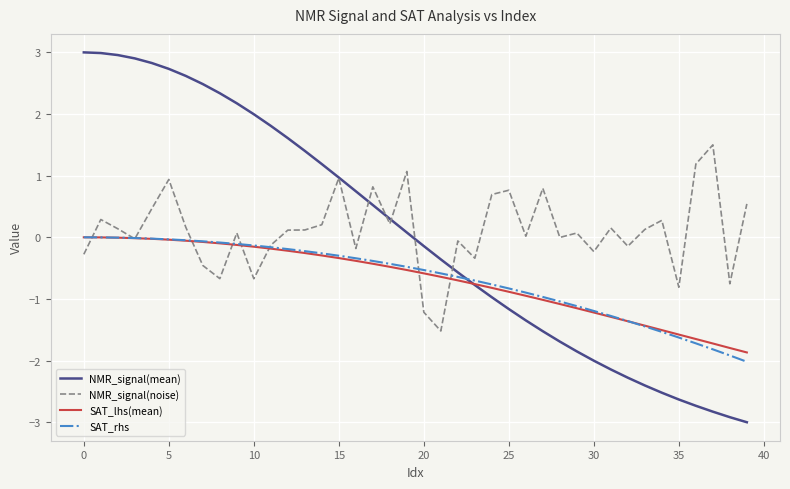

Which series has the widest spread of values?

NMR_signal(mean)